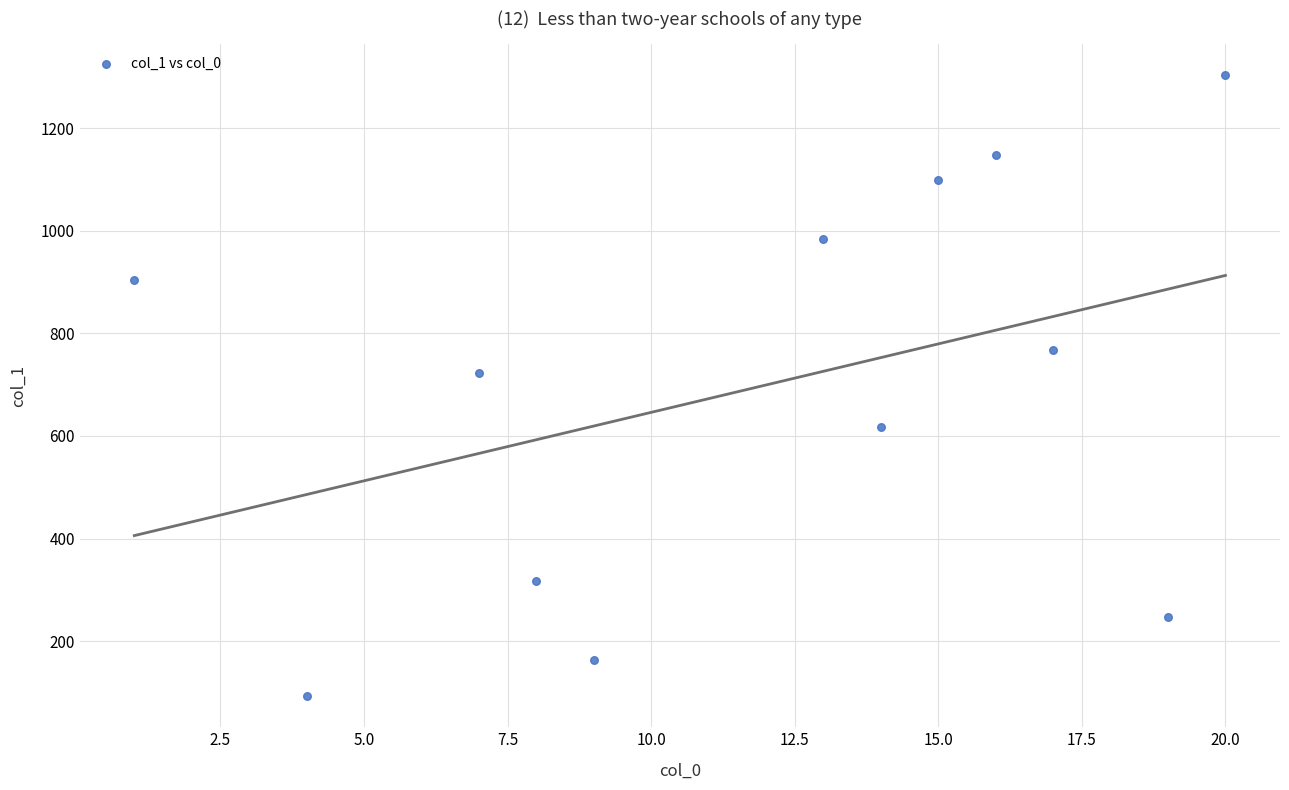

What Y value in the scatter plot is closest to 698?

723